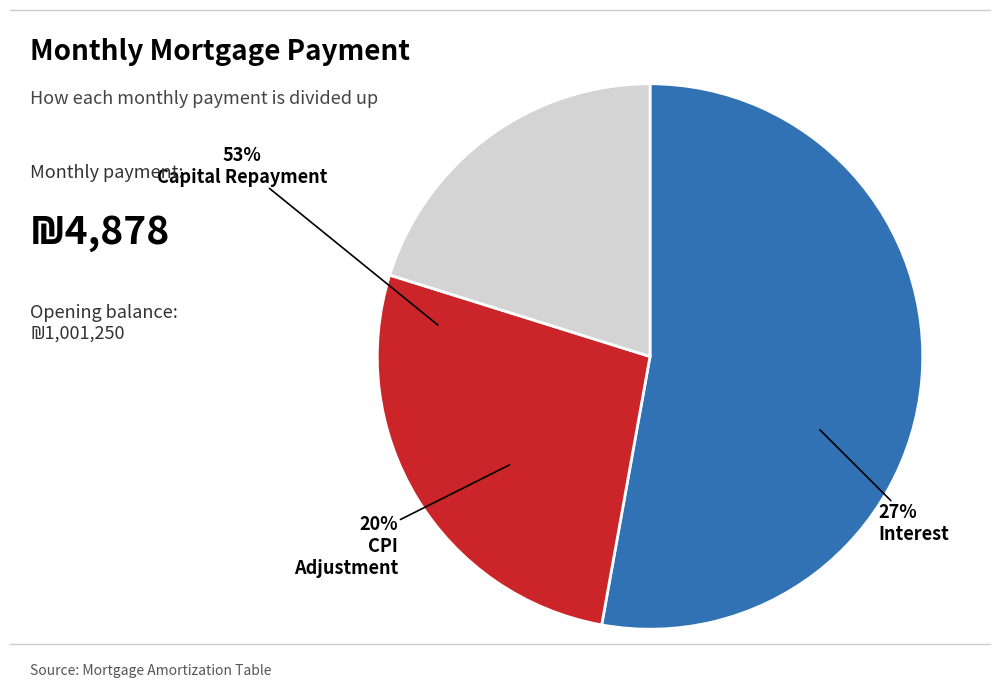

Is there a majority slice in this chart?

Yes